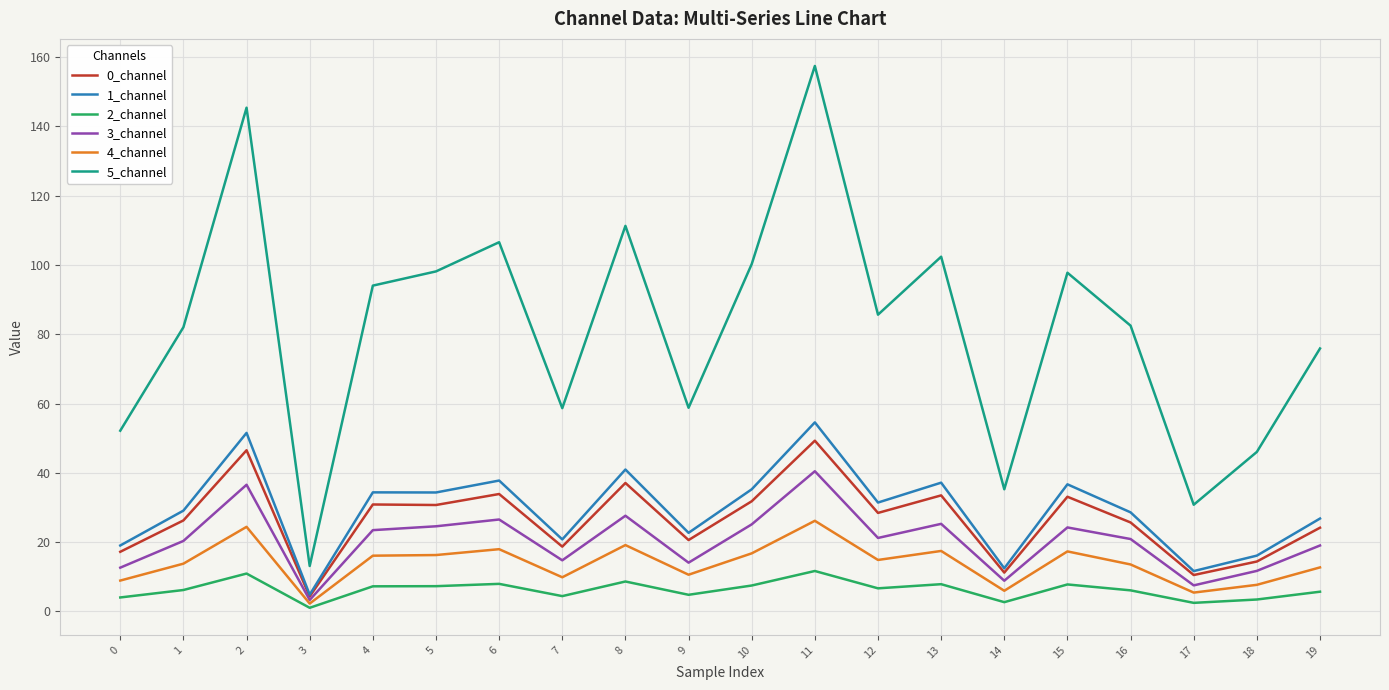

True or false: 4_channel and 5_channel intersect in this chart.

False